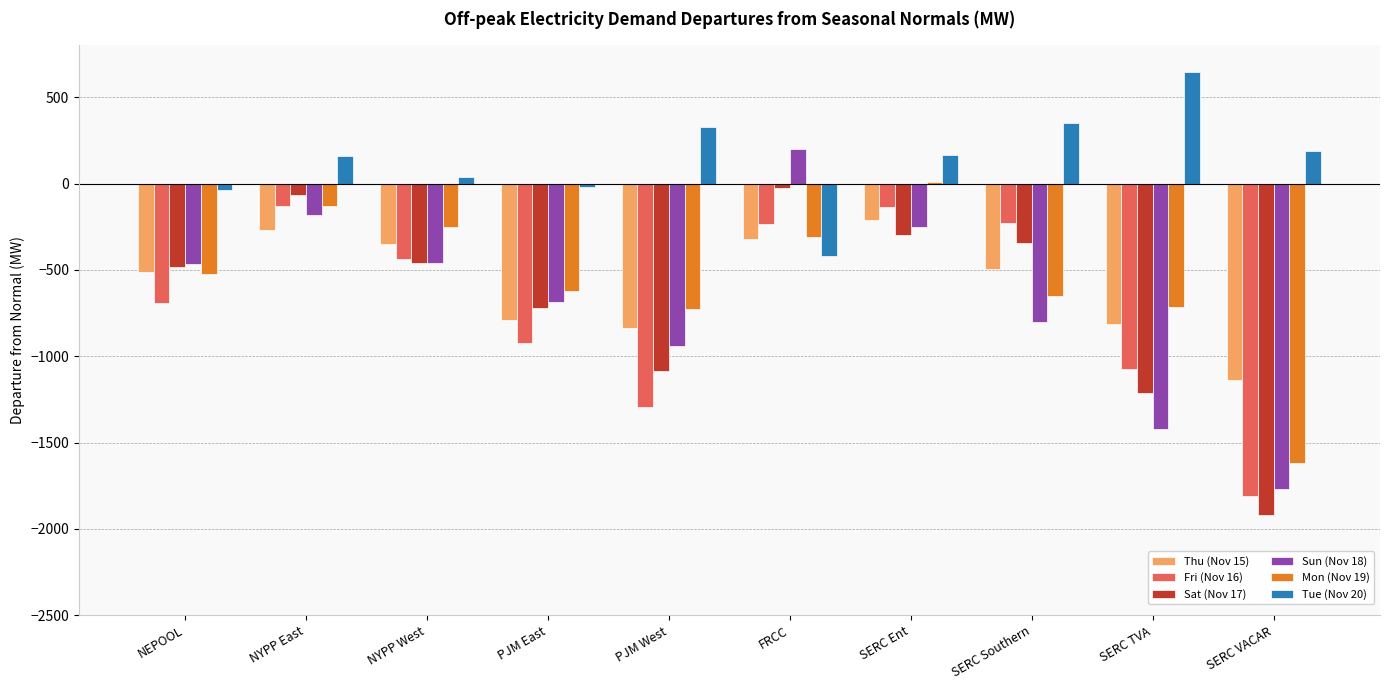

What is the greatest value displayed?

645.1